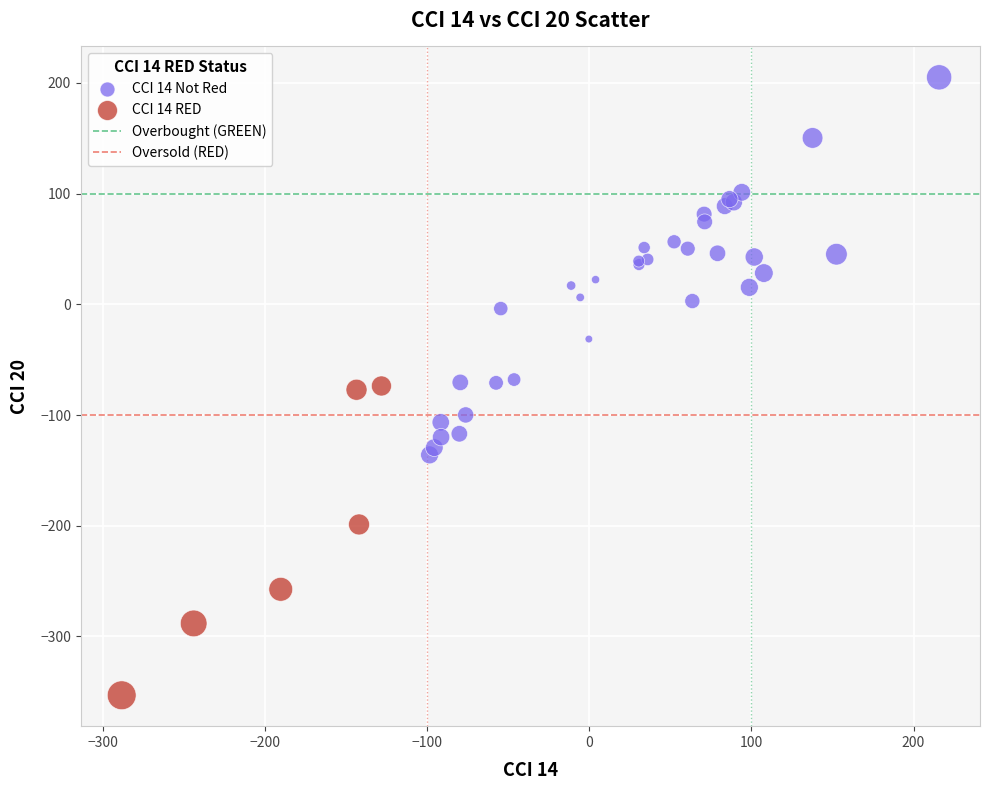

Which series has the largest Y range (max minus min)?

CCI 14 Not Red